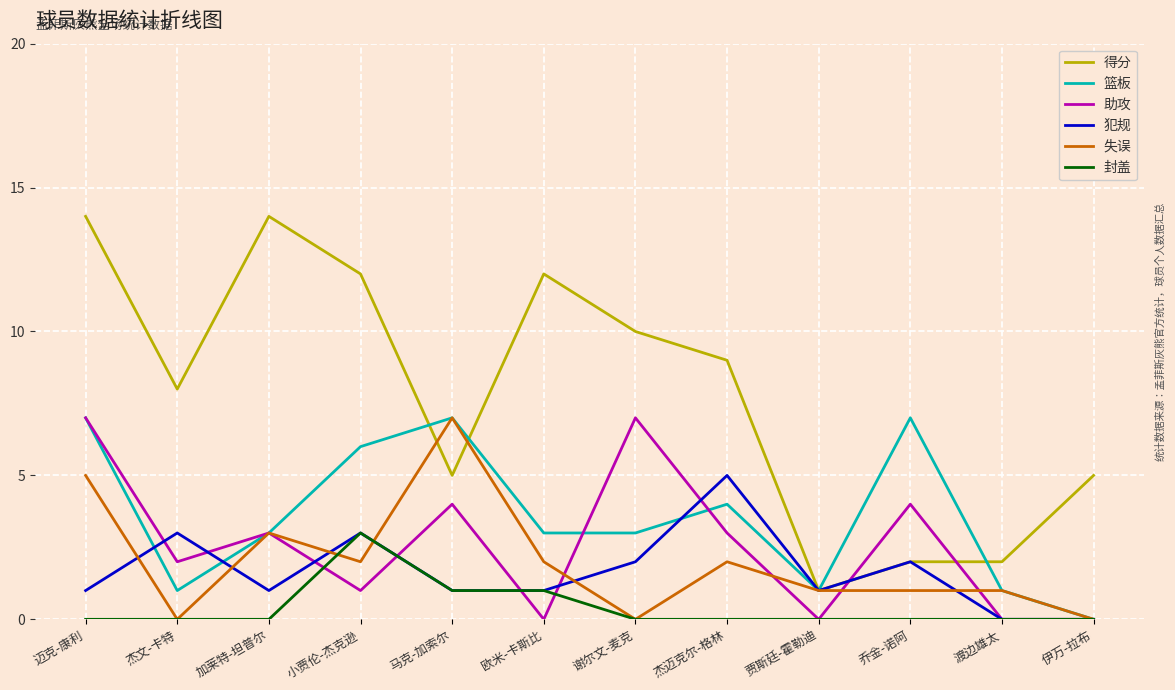

True or false: 得分 has a value of 1 at 渡边雄太.

False